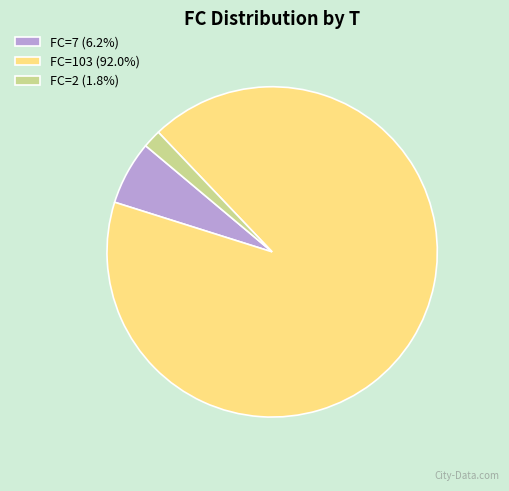

Is there any slice that represents more than half of the pie?

Yes